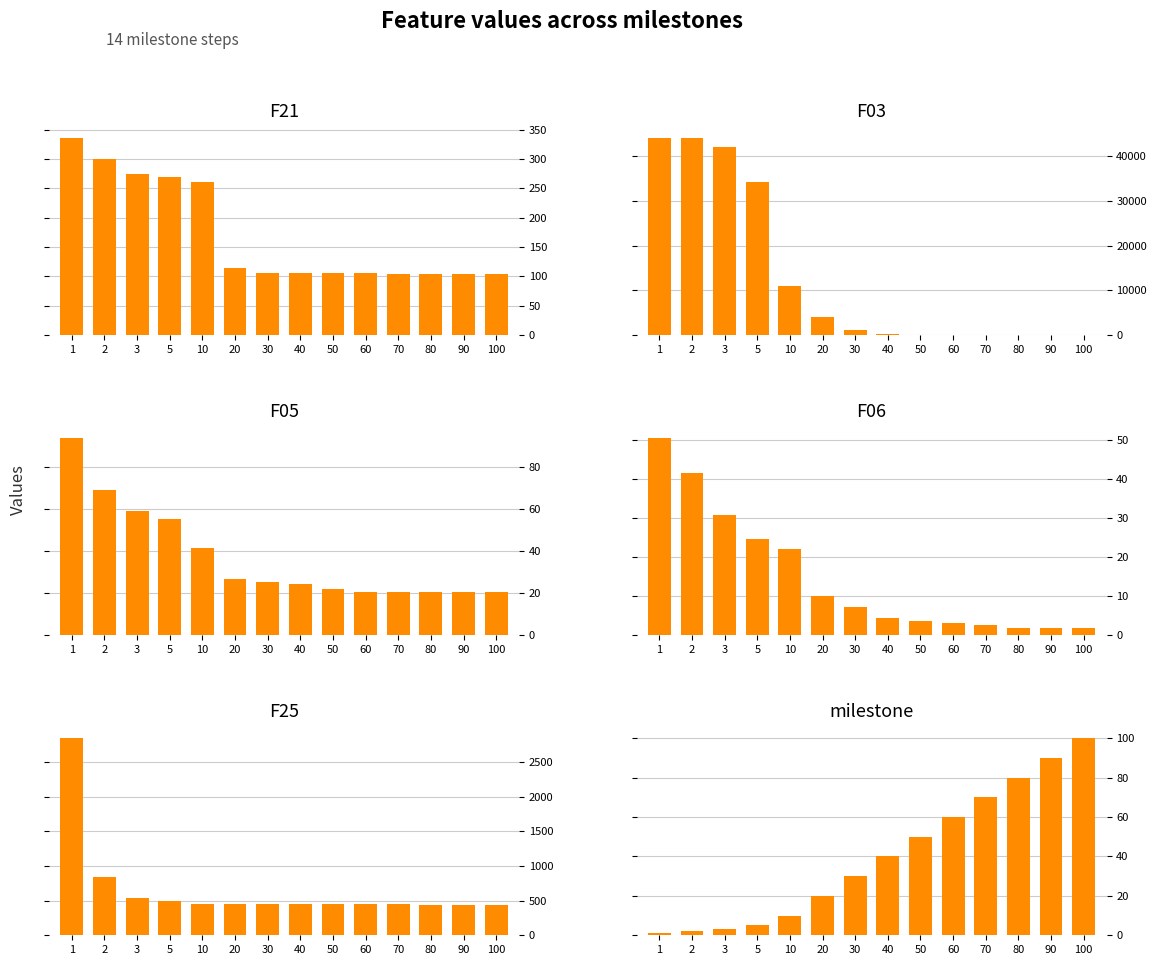

Between 70 and 40, which is larger?

40